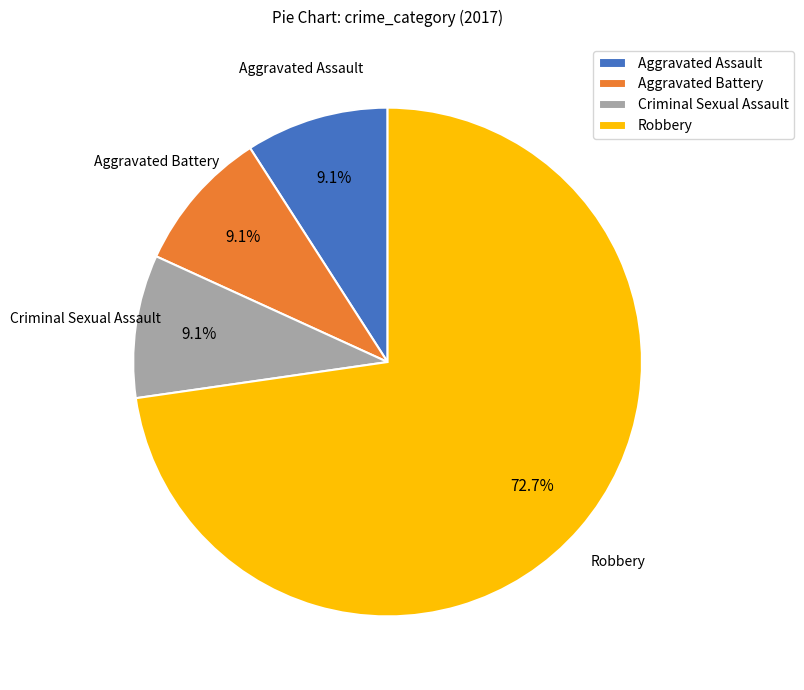

To the nearest percent, what is the average slice percentage?

25%